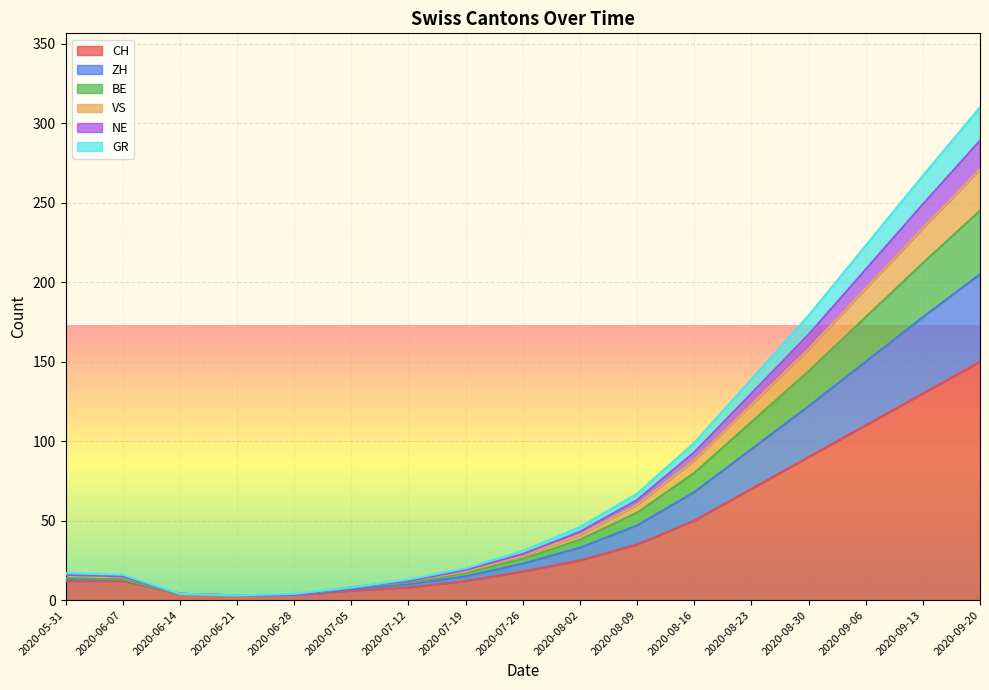

Is it true that CH equals 8 at 2020-07-12?

True